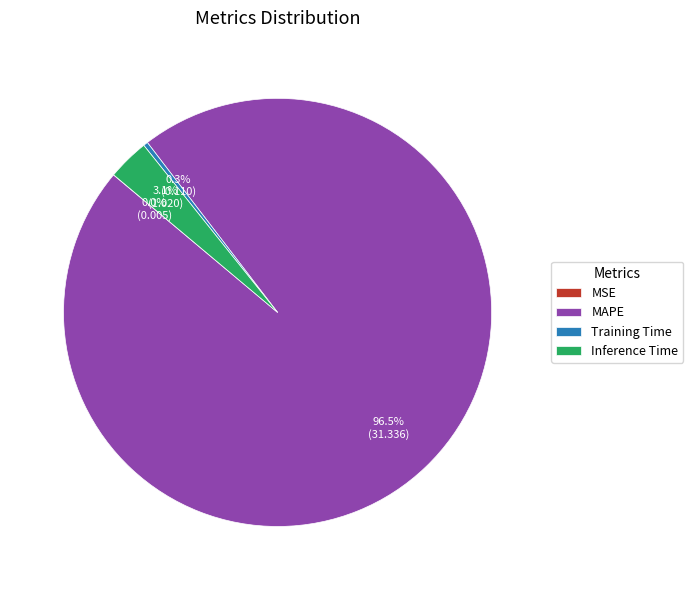

Is it true that Inference Time is 3% of the pie?

True